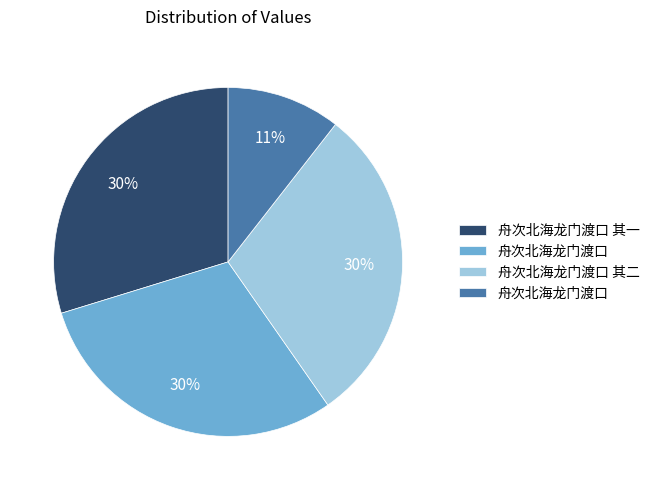

Is there any slice that represents more than half of the pie?

No